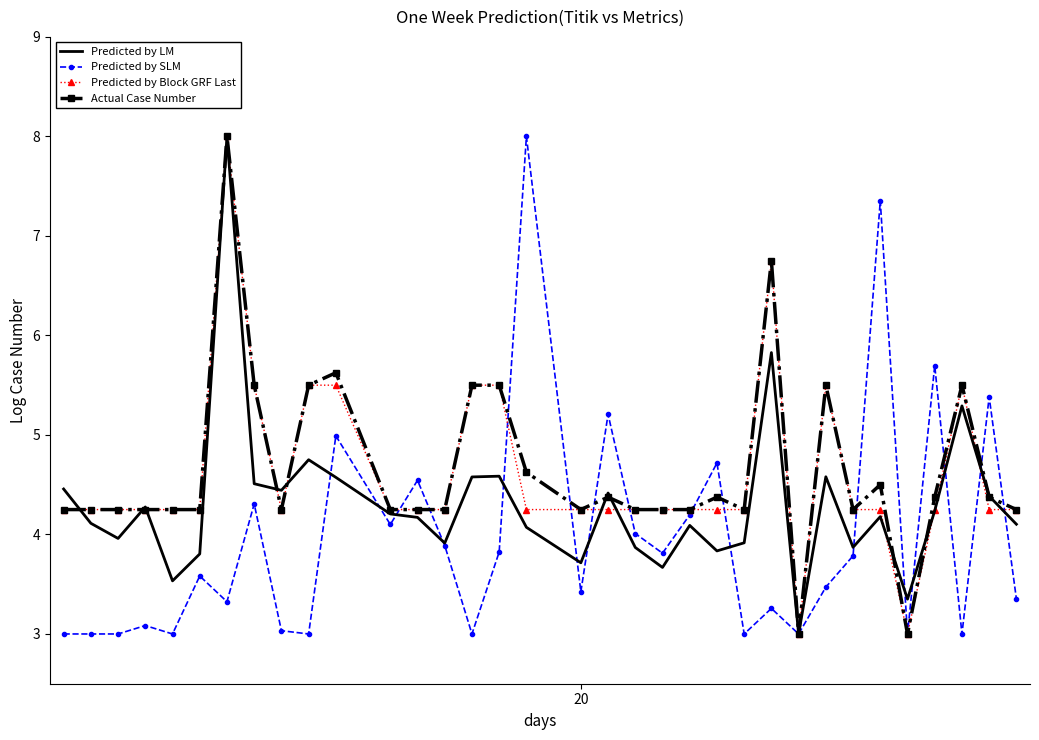

What is the maximum value shown in the chart?

8.0